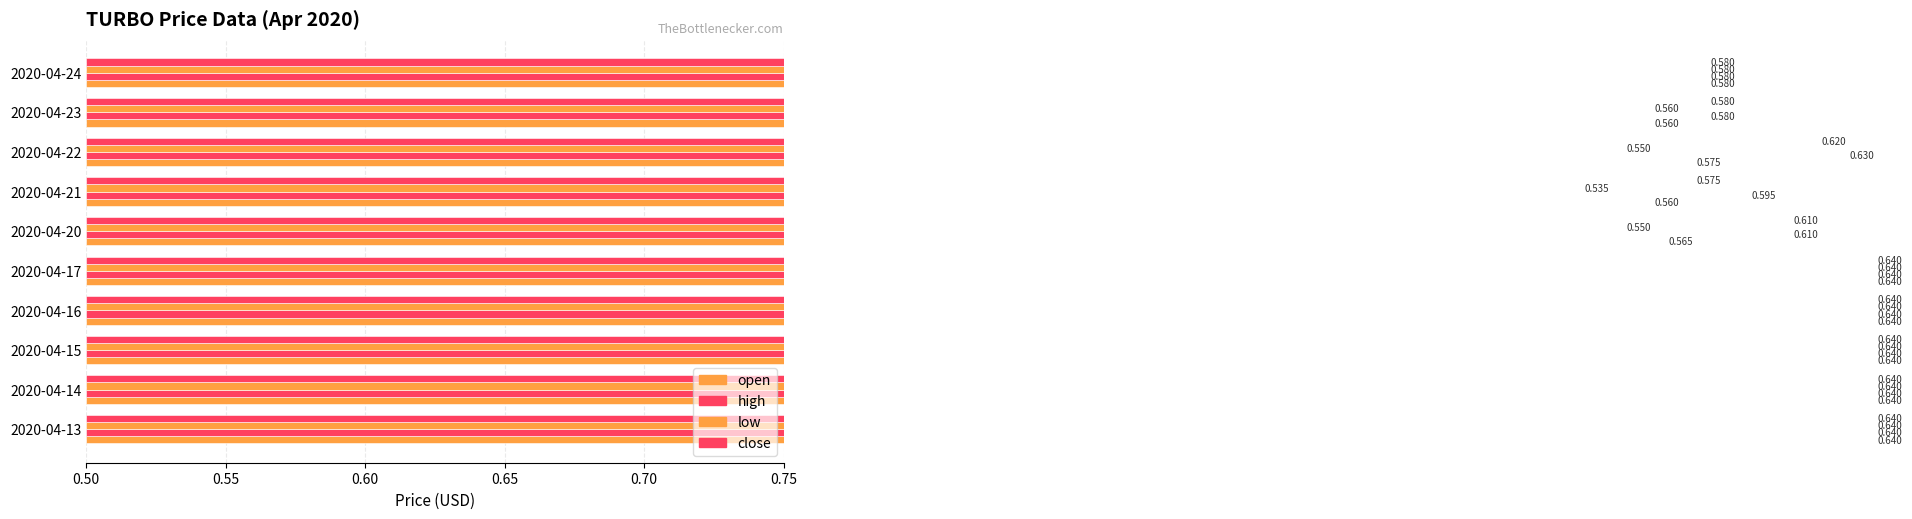

The close series shows 0.6 at 2020-04-16. True or false?

True